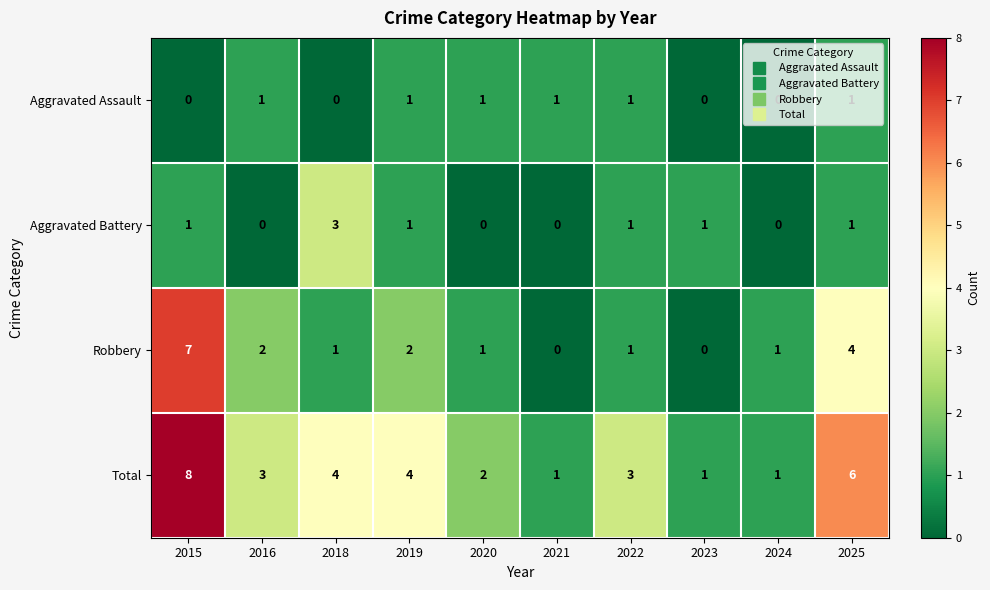

List the series in order of their peak value, lowest first.

Aggravated Assault, Aggravated Battery, Robbery, Total